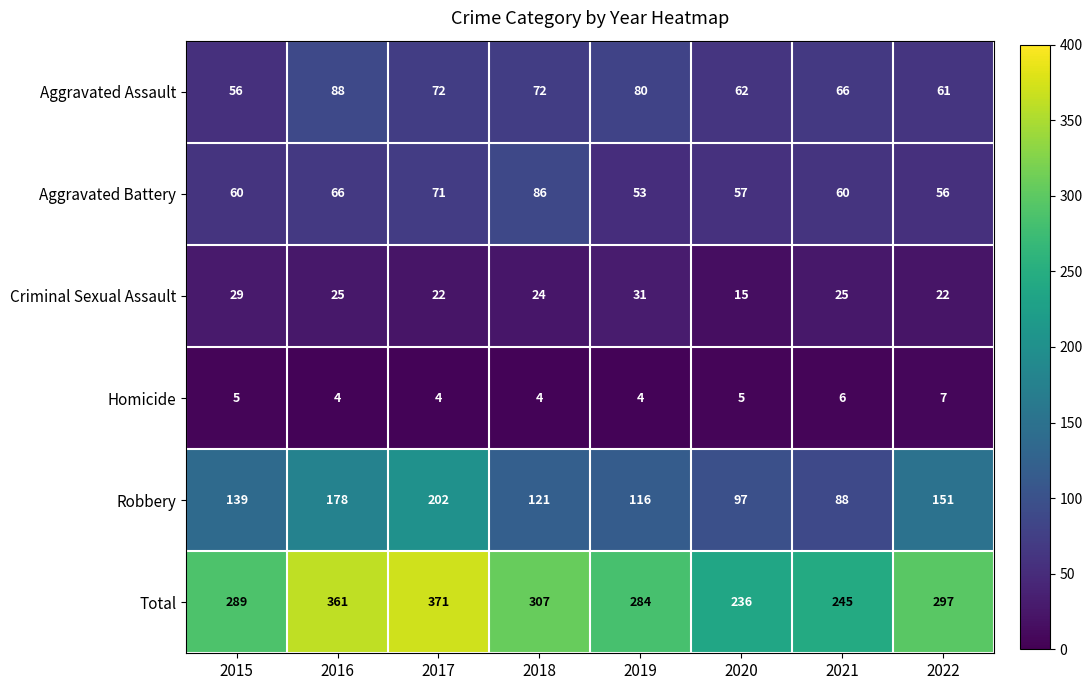

What is the greatest value displayed?

371